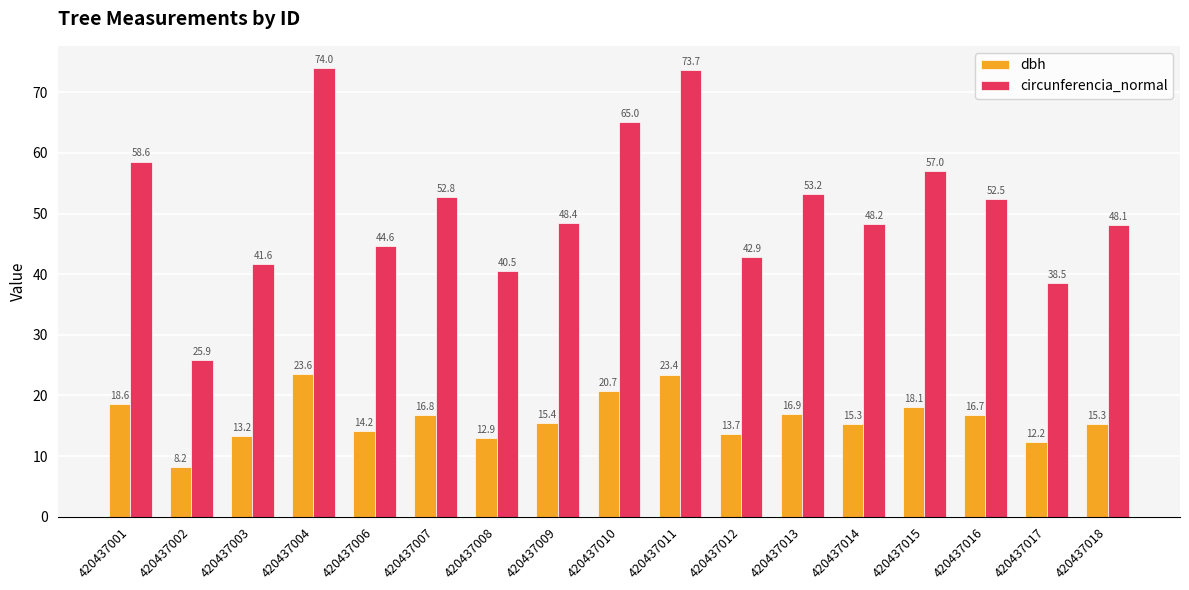

At which category is the sum across all series the highest?

420437004